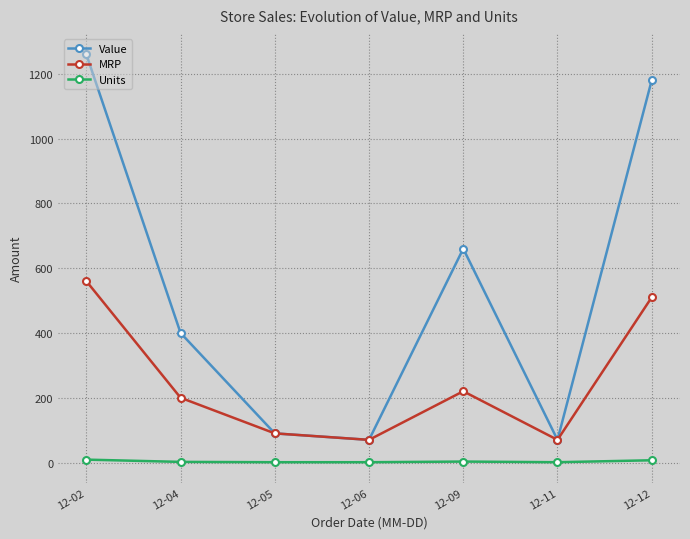

Rank the series by their maximum value, from lowest to highest.

Units, MRP, Value